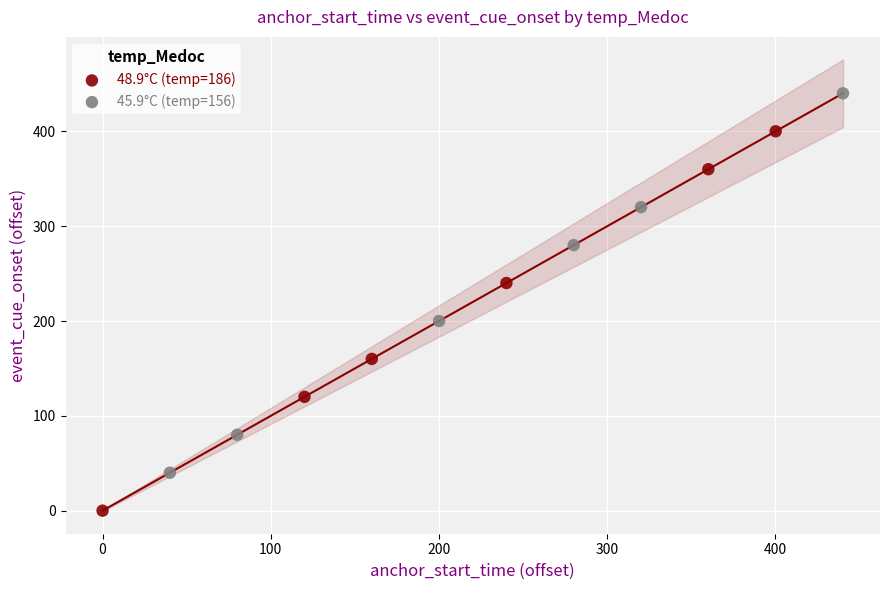

Which series reaches the maximum Y coordinate?

45.9°C (temp=156)